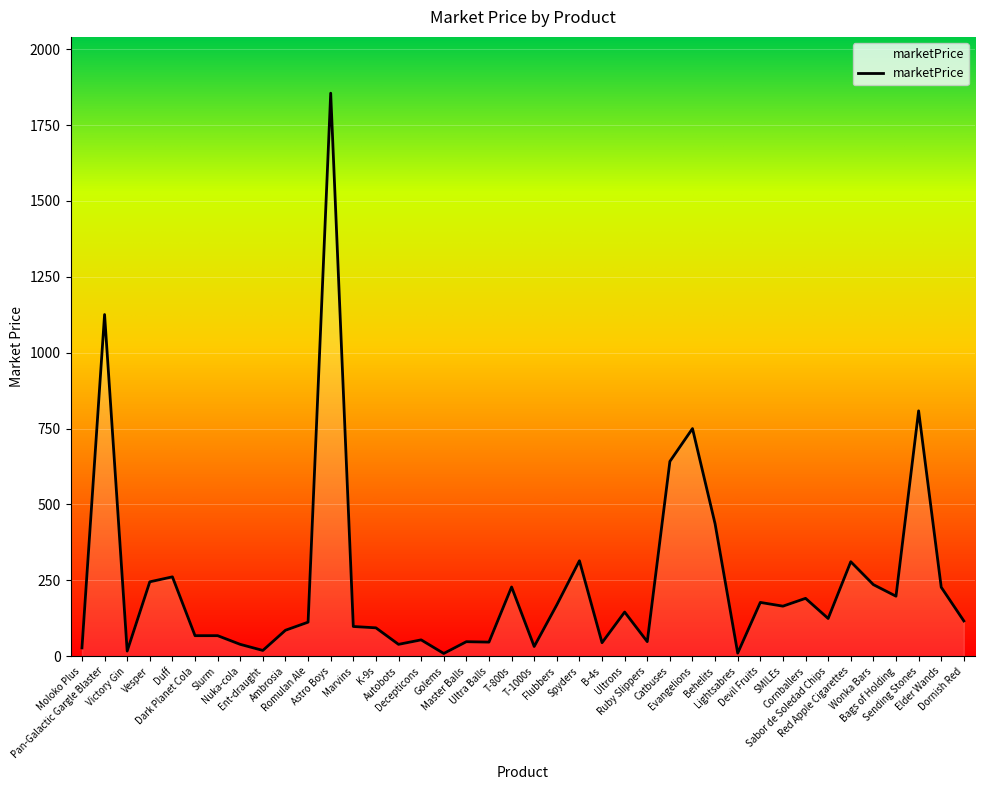

What is the average value?

241.9